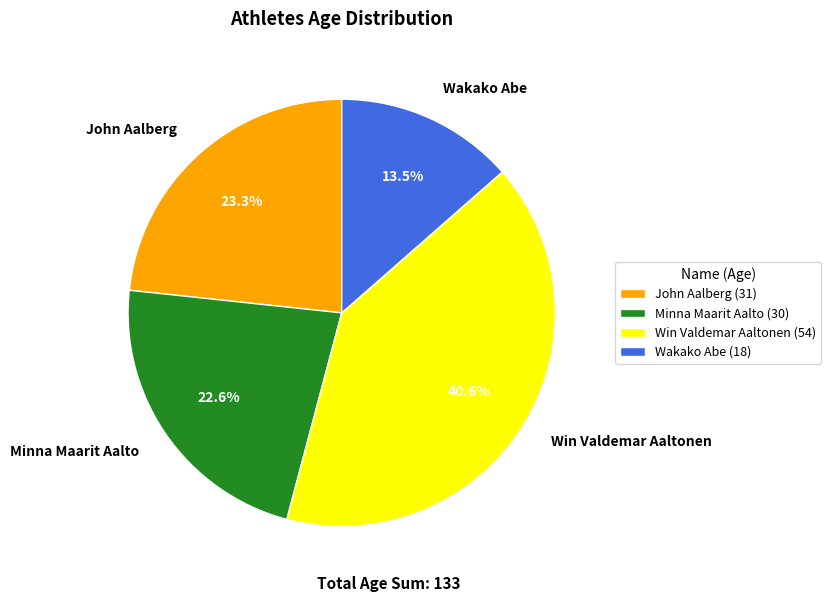

To the nearest percent, what portion does John Aalberg represent?

23%